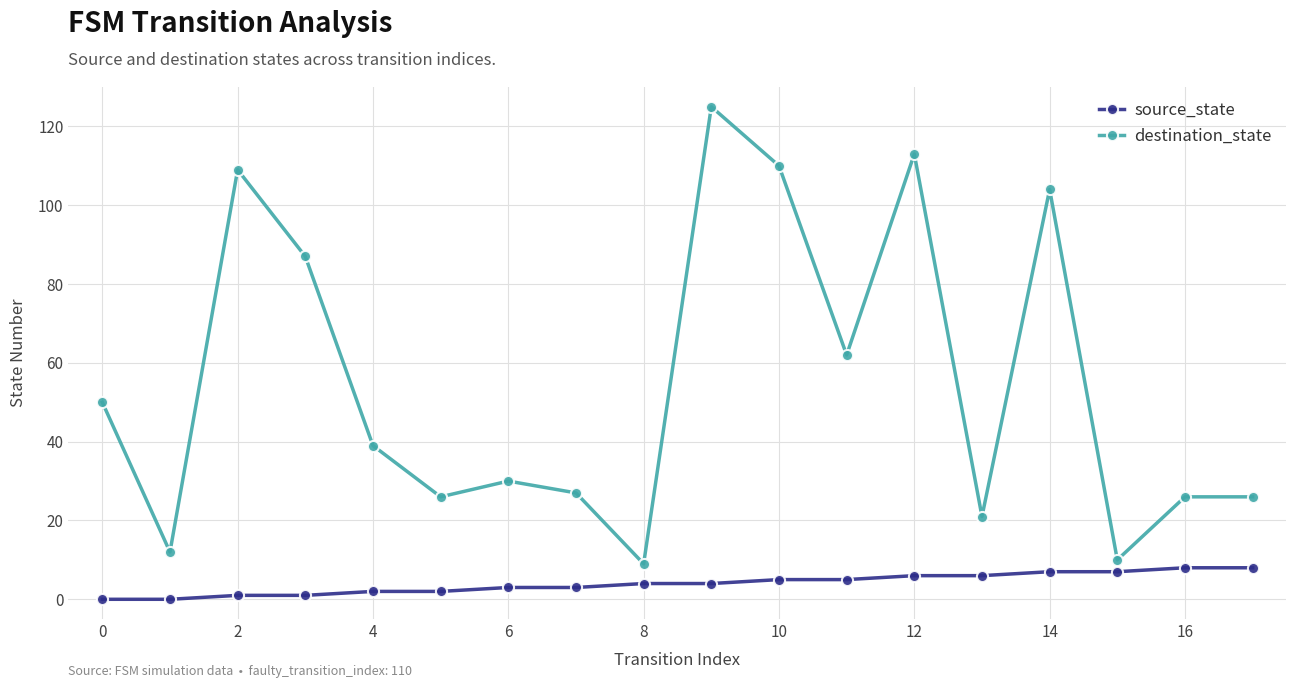

Which series has the largest range (max minus min)?

destination_state